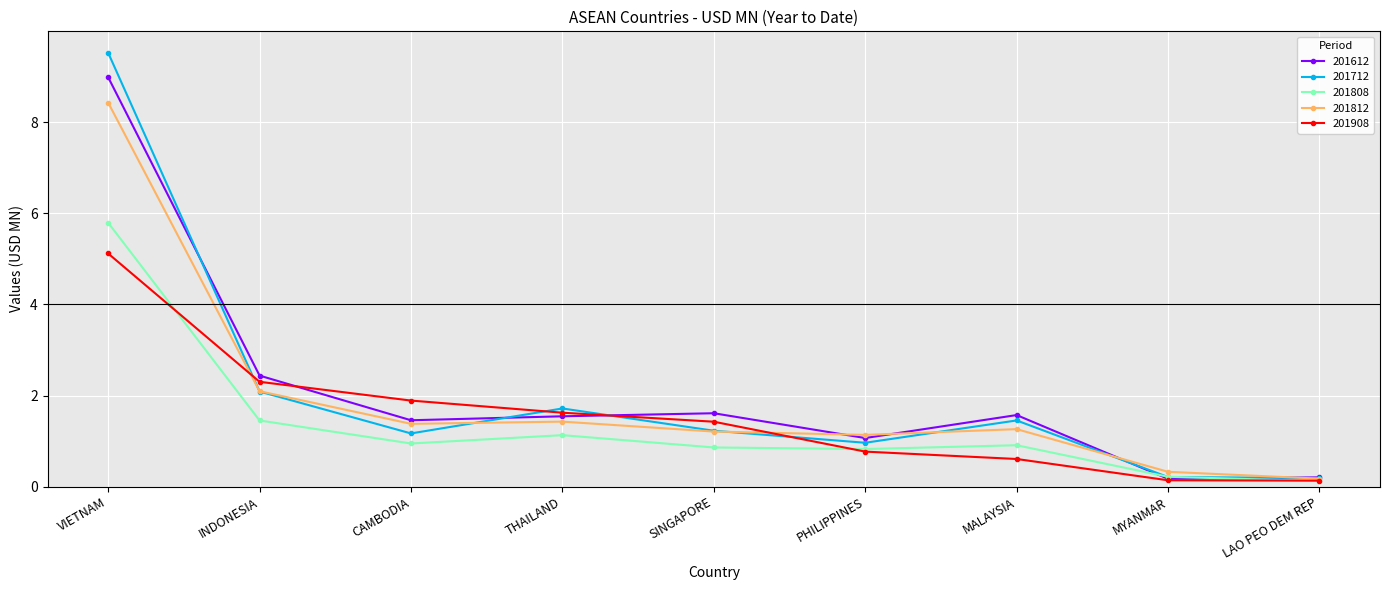

True or false: 201812 has a value of 2.0 at THAILAND.

False